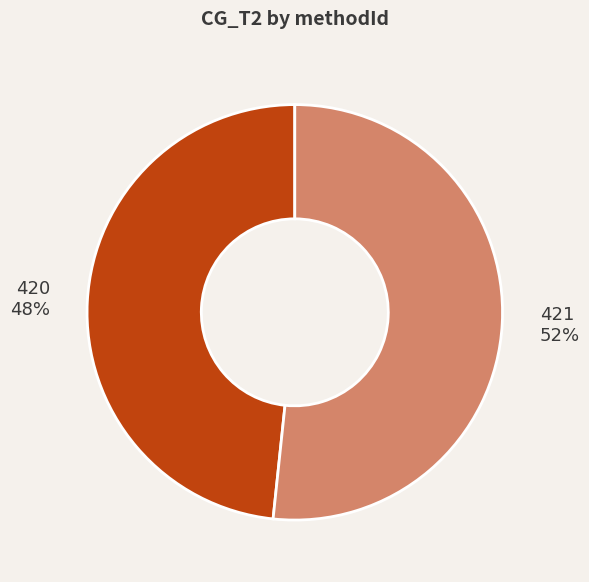

Is the sum of 420 and 421 greater than half?

Yes